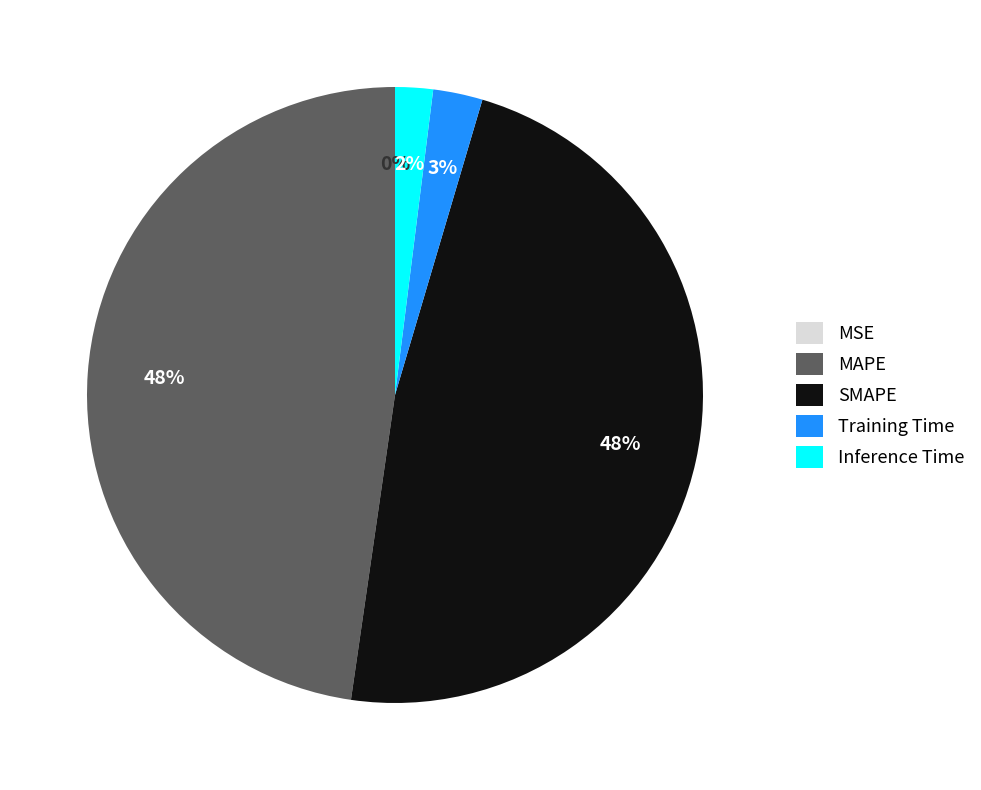

What percentage is the Inference Time slice, to the nearest percent?

2%